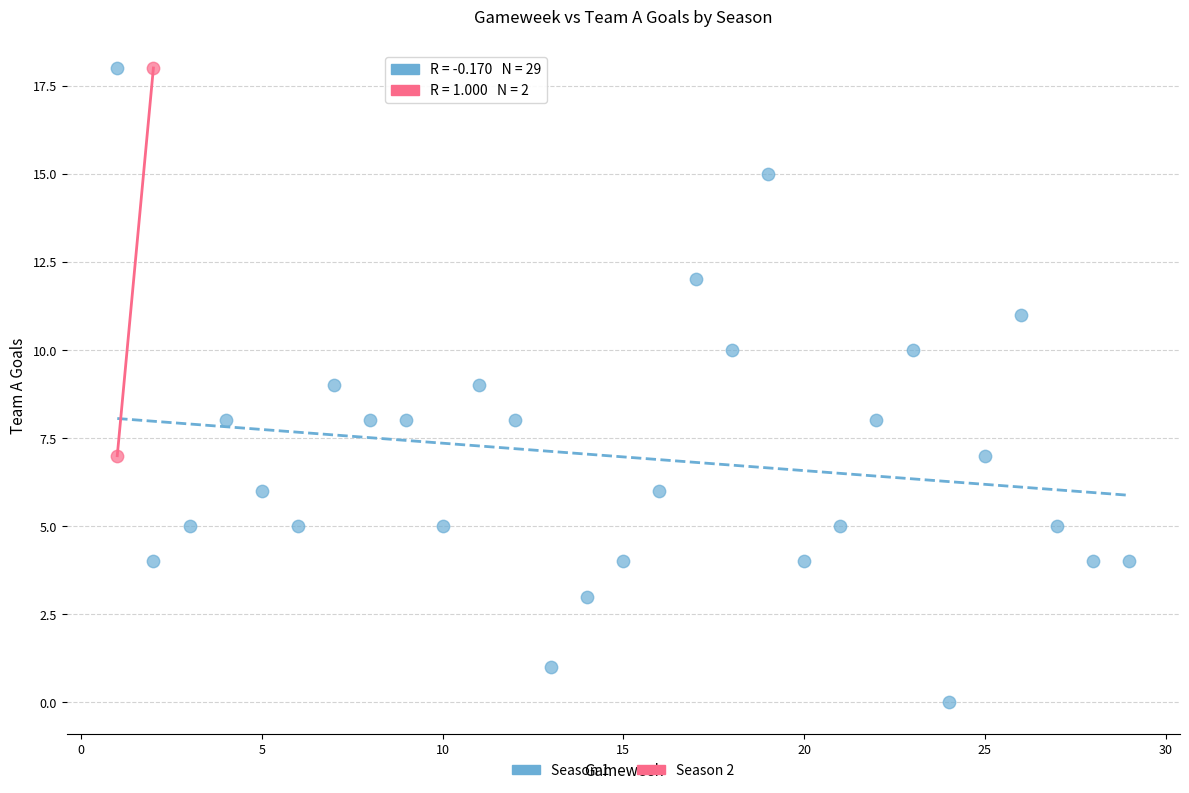

What are all the series names shown in the legend?

Season 1, Season 2